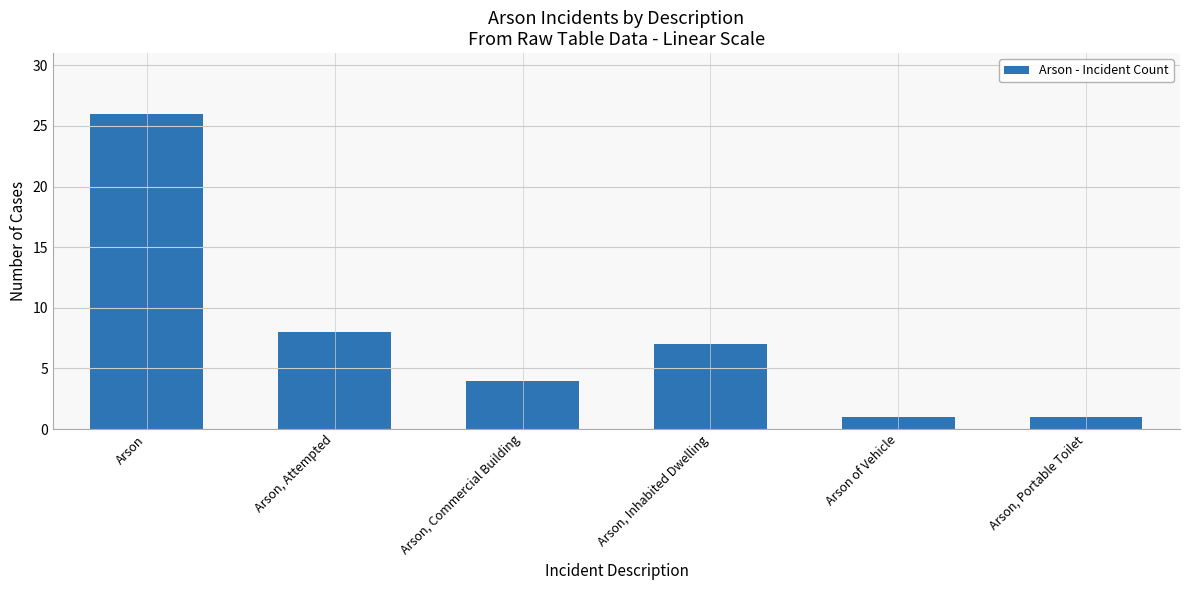

Which category has the highest value across all series?

Arson